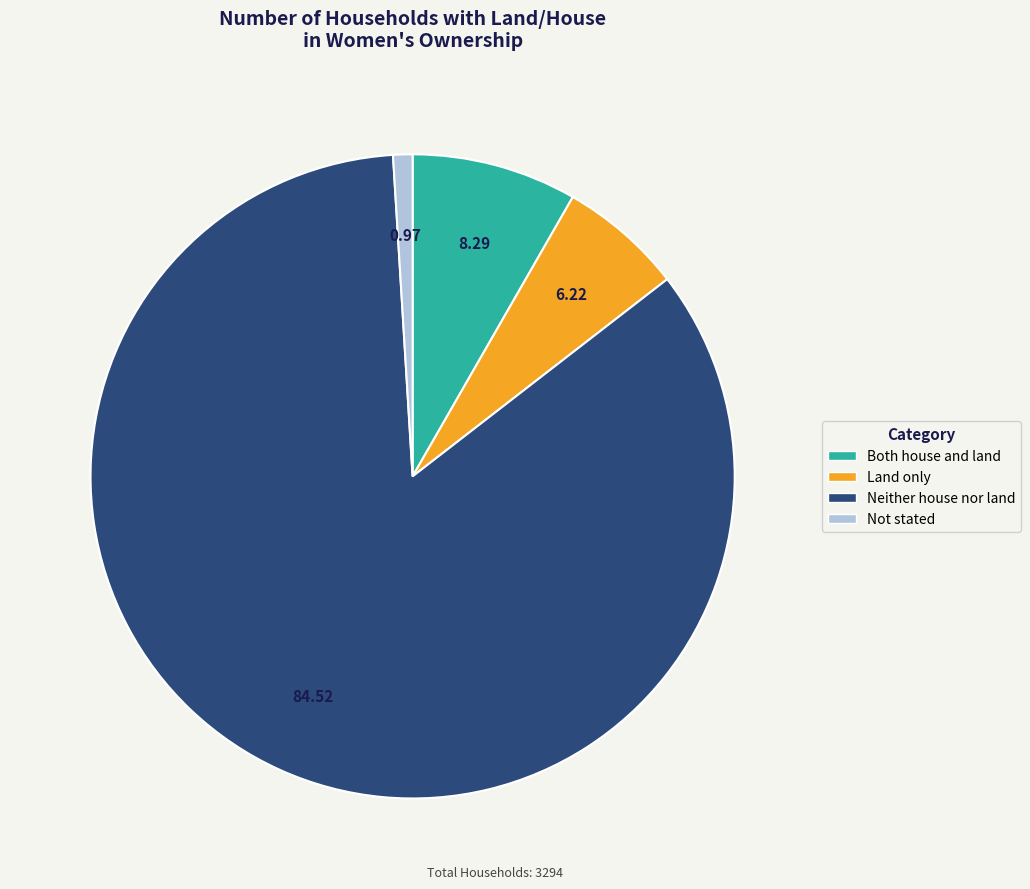

True or false: Neither house nor land accounts for 76% of the total.

False